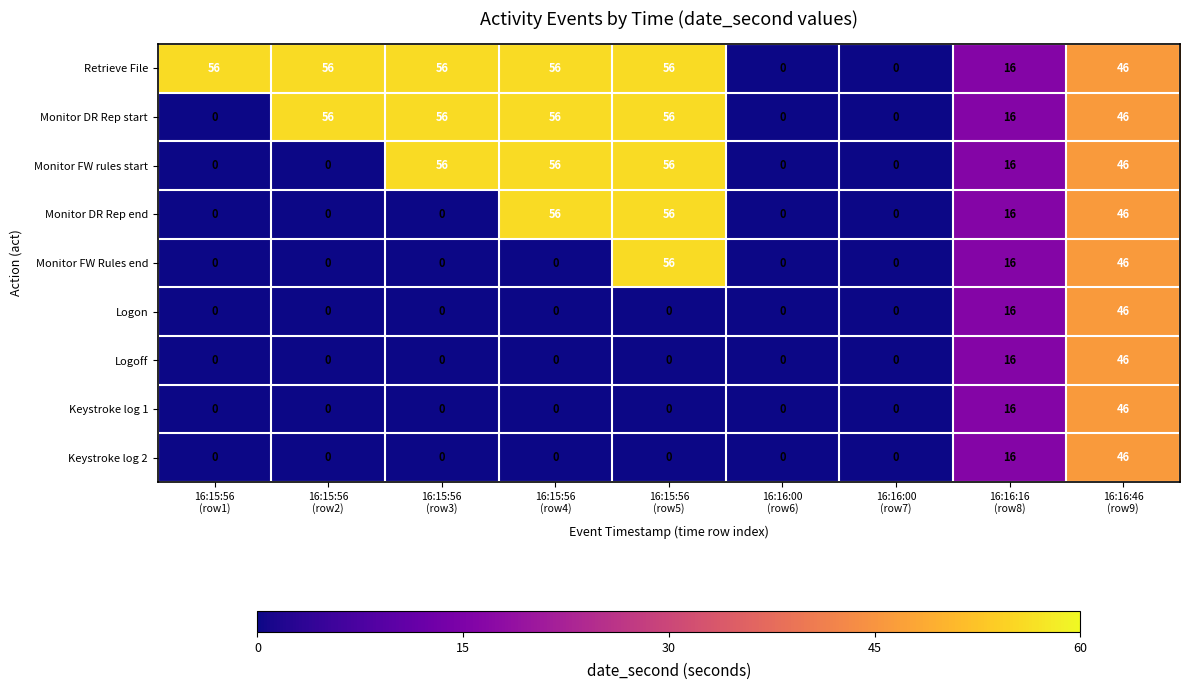

What is the sum of all Keystroke log 2 values?

62